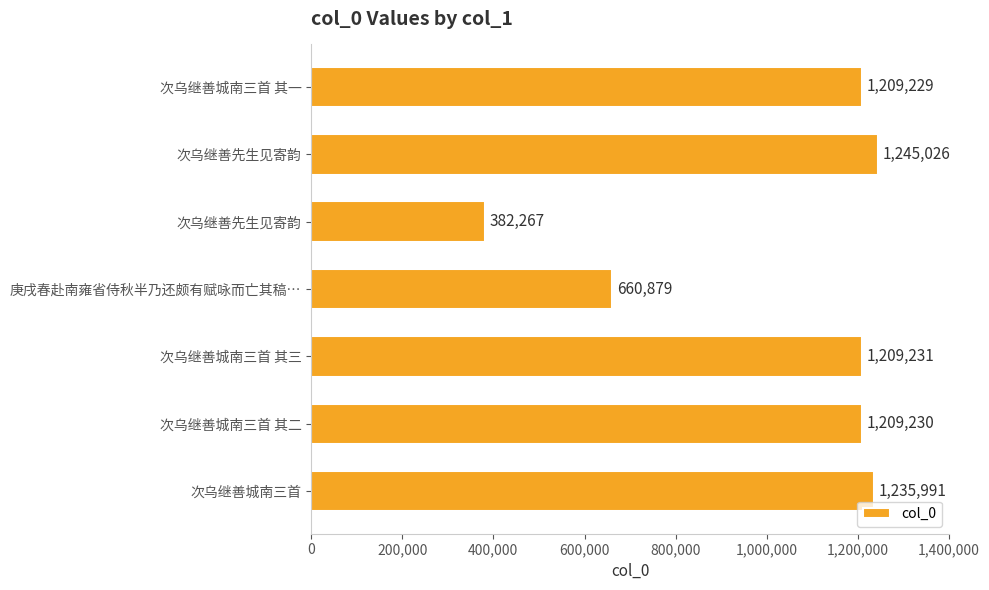

How many values are below 1209230?

3